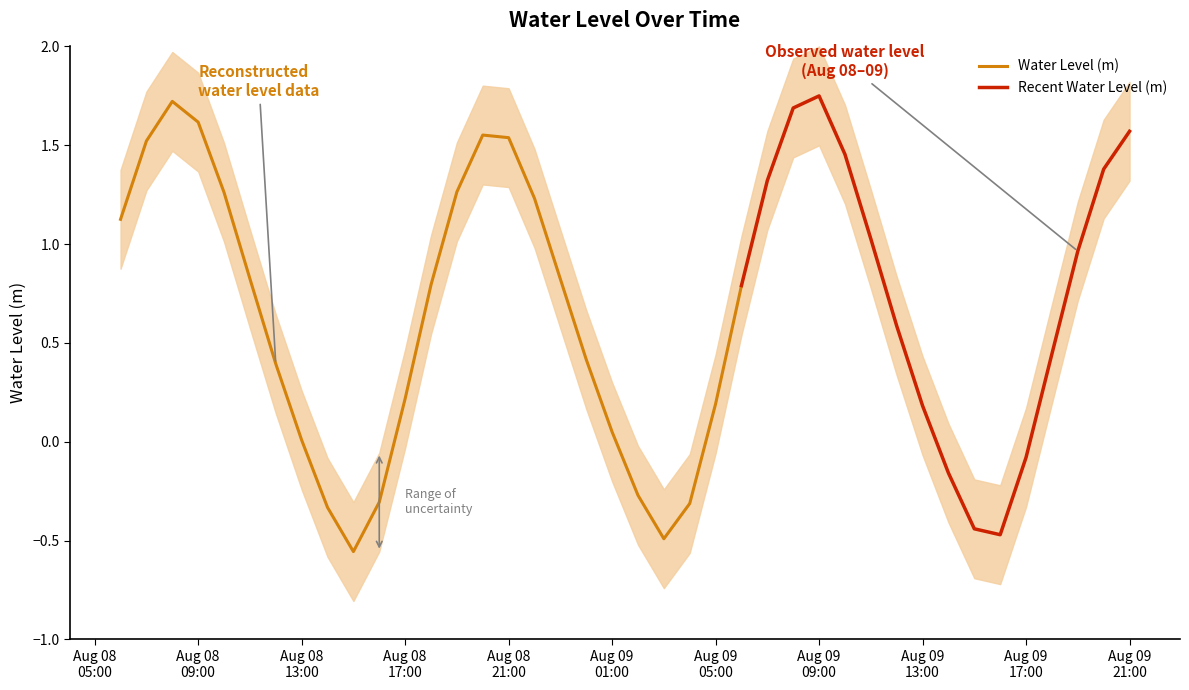

Reading right to left, list all the values displayed in this chart.

2024-08-09 21:00:00=1.6	2024-08-09 20:00:00=1.4	2024-08-09 19:00:00=1.0	2024-08-09 18:00:00=0.4	2024-08-09 17:00:00=-0.1	2024-08-09 16:00:00=-0.5	2024-08-09 15:00:00=-0.4	2024-08-09 14:00:00=-0.2	2024-08-09 13:00:00=0.2	2024-08-09 12:00:00=0.6	2024-08-09 11:00:00=1.0	2024-08-09 10:00:00=1.5	2024-08-09 09:00:00=1.7	2024-08-09 08:00:00=1.7	2024-08-09 07:00:00=1.3	2024-08-09 06:00:00=0.8	2024-08-09 05:00:00=0.2	2024-08-09 04:00:00=-0.3	2024-08-09 03:00:00=-0.5	2024-08-09 02:00:00=-0.3	2024-08-09 01:00:00=0.0	2024-08-09 00:00:00=0.4	2024-08-08 23:00:00=0.8	2024-08-08 22:00:00=1.2	2024-08-08 21:00:00=1.5	2024-08-08 20:00:00=1.6	2024-08-08 19:00:00=1.3	2024-08-08 18:00:00=0.8	2024-08-08 17:00:00=0.2	2024-08-08 16:00:00=-0.3	2024-08-08 15:00:00=-0.6	2024-08-08 14:00:00=-0.3	2024-08-08 13:00:00=0.0	2024-08-08 12:00:00=0.4	2024-08-08 11:00:00=0.8	2024-08-08 10:00:00=1.3	2024-08-08 09:00:00=1.6	2024-08-08 08:00:00=1.7	2024-08-08 07:00:00=1.5	2024-08-08 06:00:00=1.1